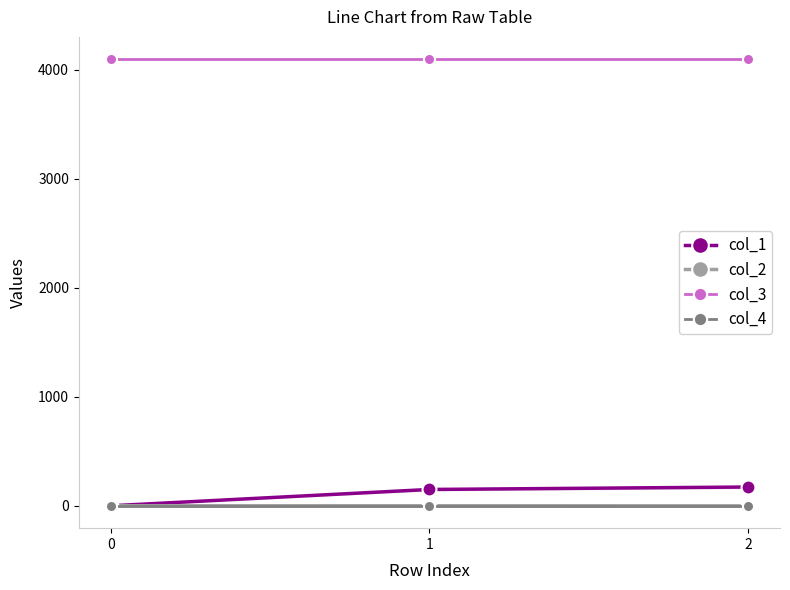

Reading left to right, list all the values displayed in this chart.

col_1: 0.0	149.8	172.3
col_2: 0.0	0.3	-0.4
col_3: 4096.0	4096.0	4096.0
col_4: 0.0	0.0	0.0